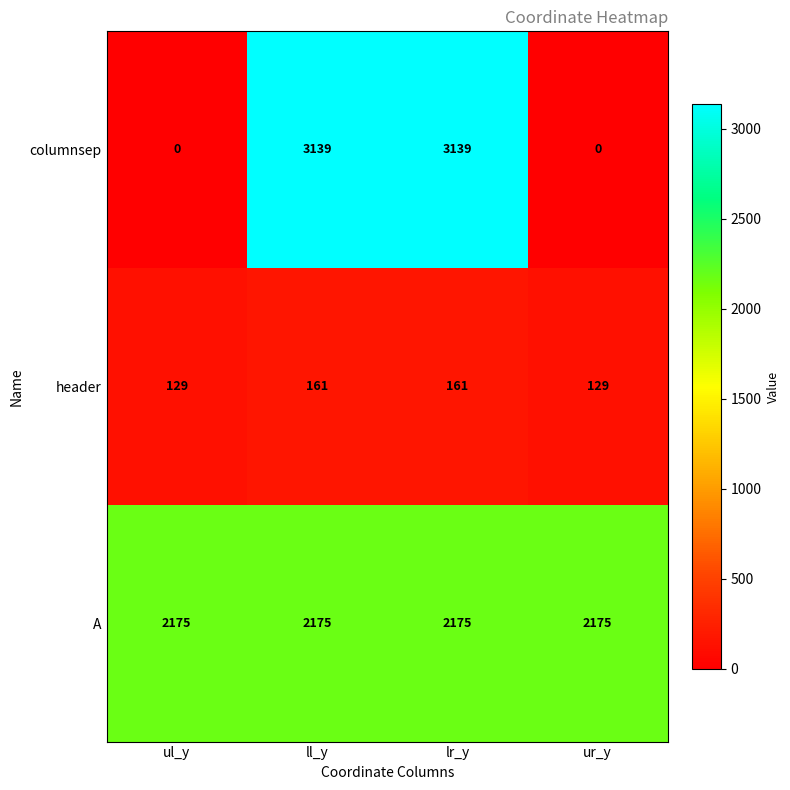

What is the difference between the highest and lowest values at ll_y?

2978